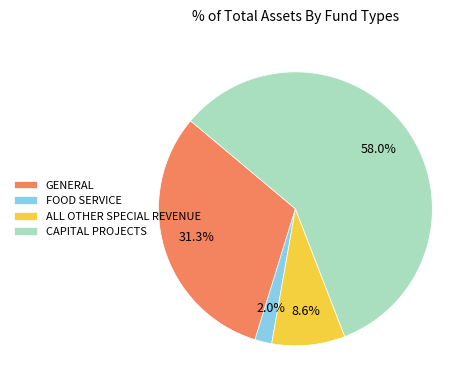

To the nearest percent, what is the difference between the largest and smallest slice percentages?

56%